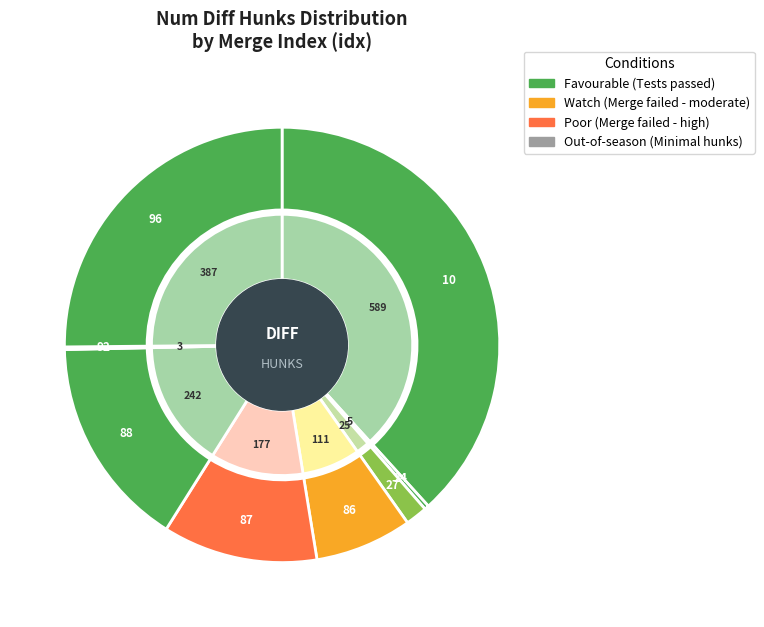

To the nearest percent, what percentage of the pie is 87?

12%